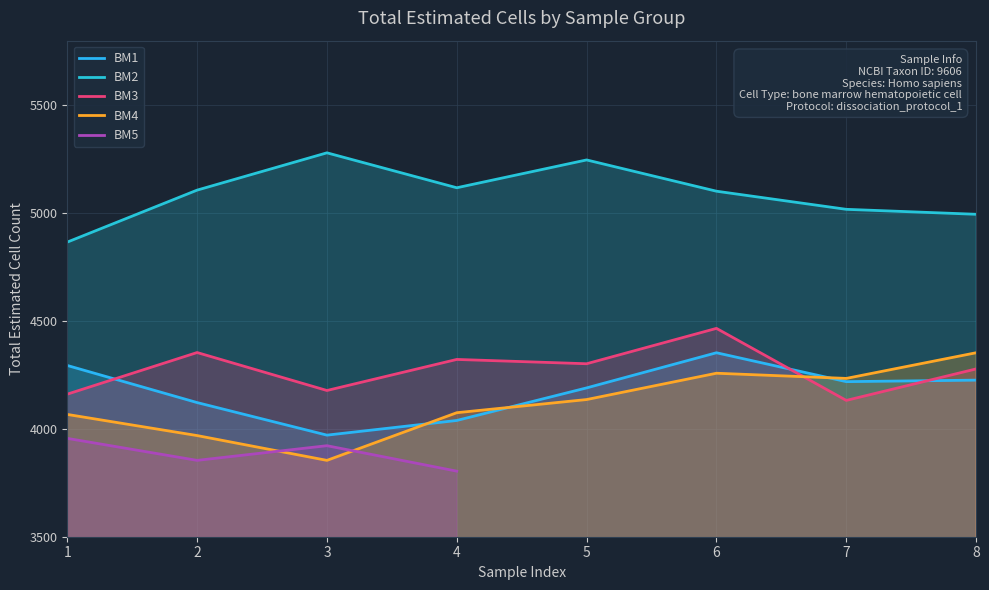

True or false: BM1 and BM4 cross at least once.

True